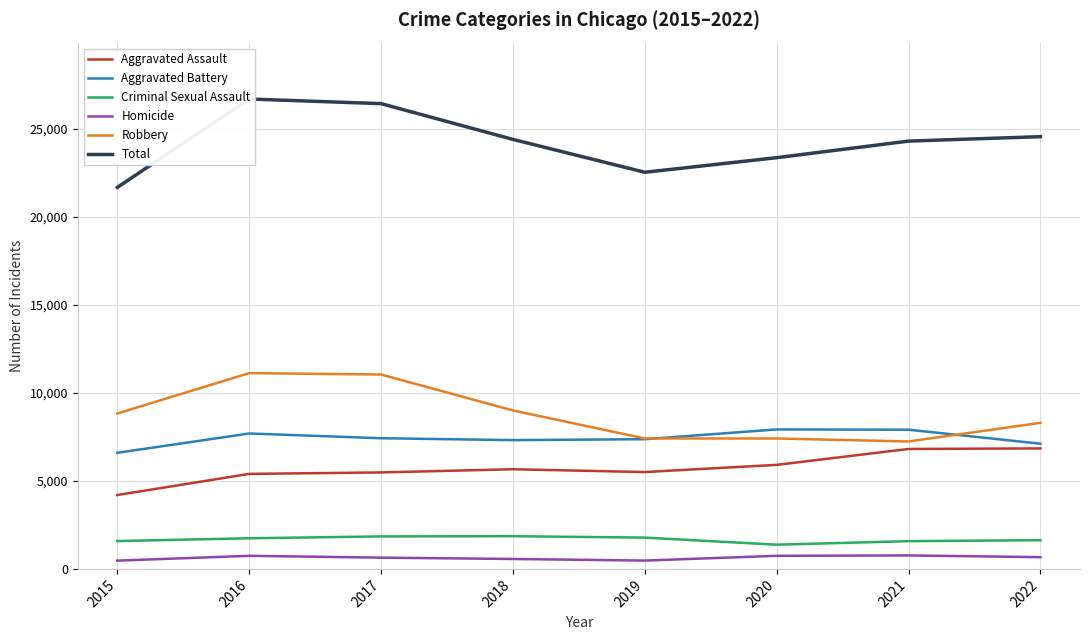

True or false: Aggravated Battery and Criminal Sexual Assault intersect in this chart.

False